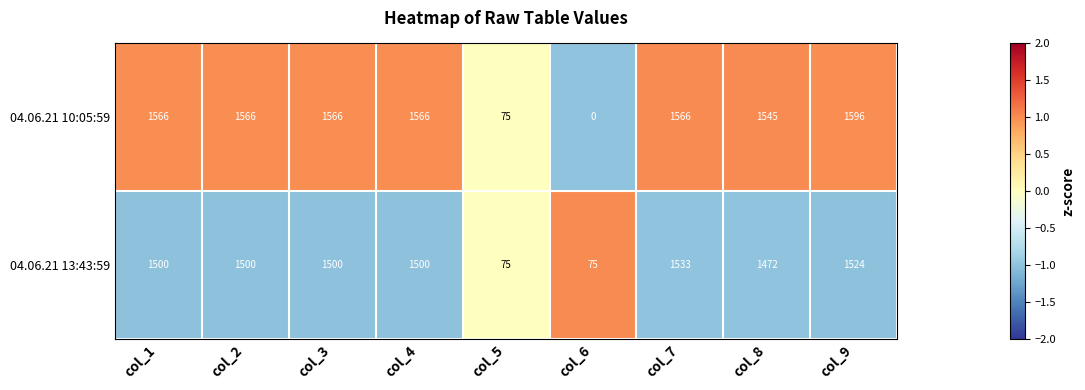

List the series in order of their peak value, highest first.

04.06.21 10:05:59, 04.06.21 13:43:59